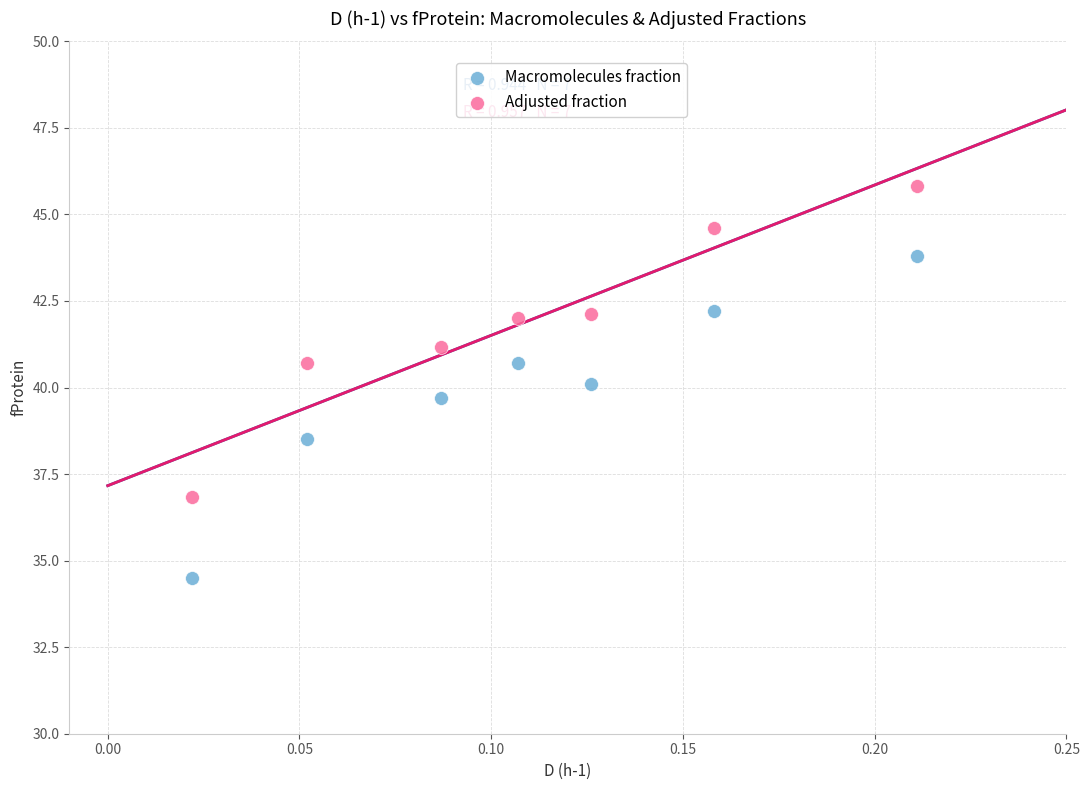

Across all data points, what is the range of Y values (max minus min)?

11.3